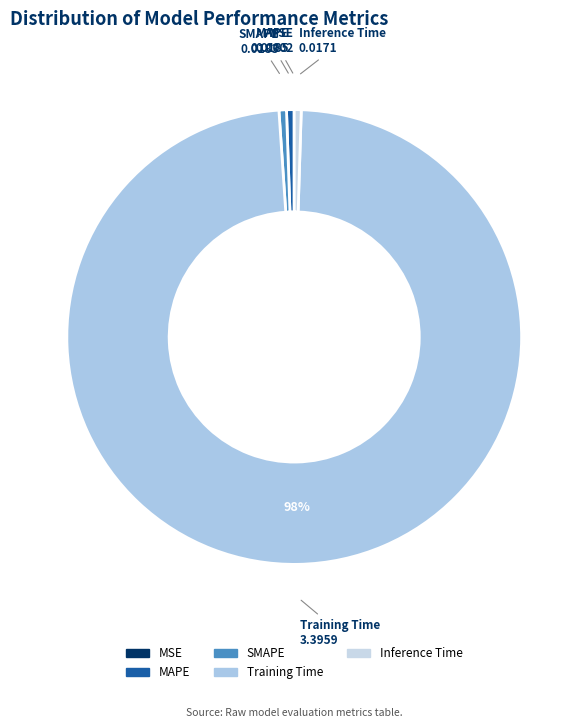

Is it true that SMAPE is 11% of the pie?

False